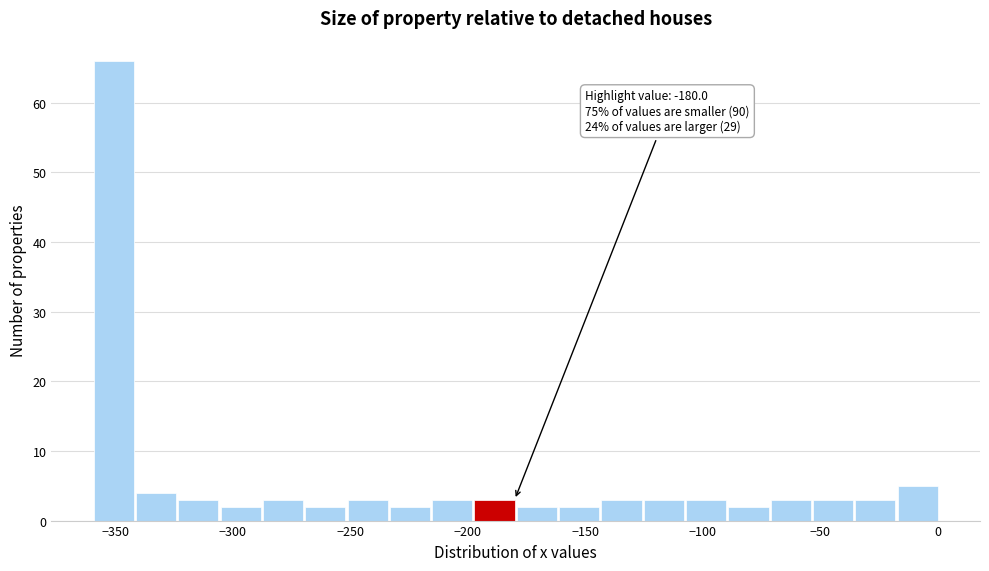

Read against the x-axis, roughly where is the centre of the tallest bar?

-350